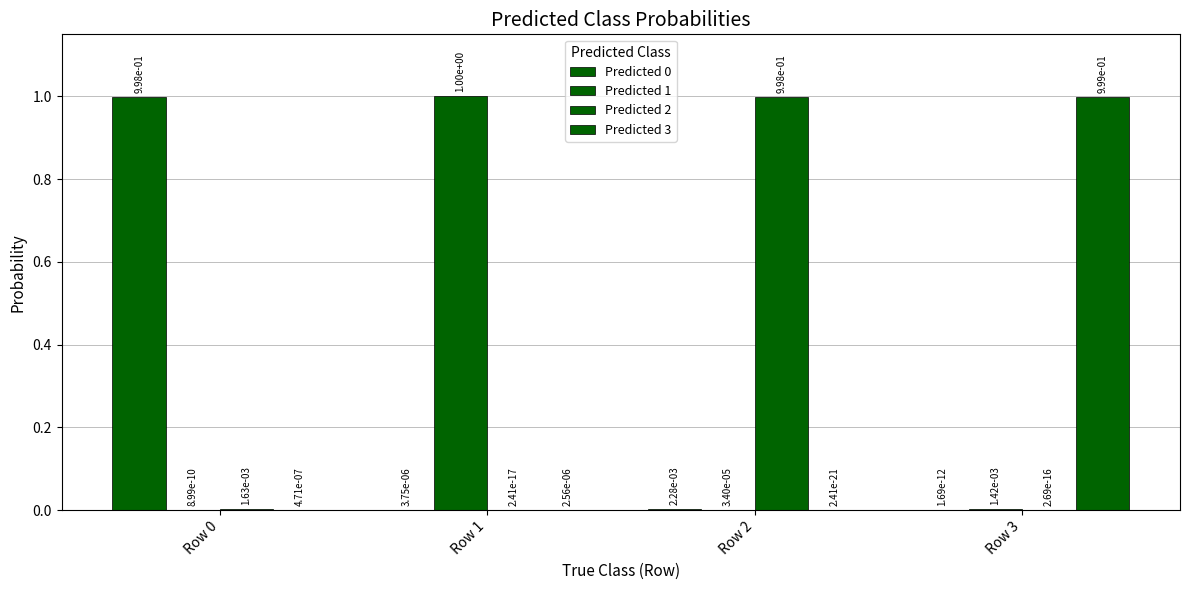

Count the number of categories in the chart.

4